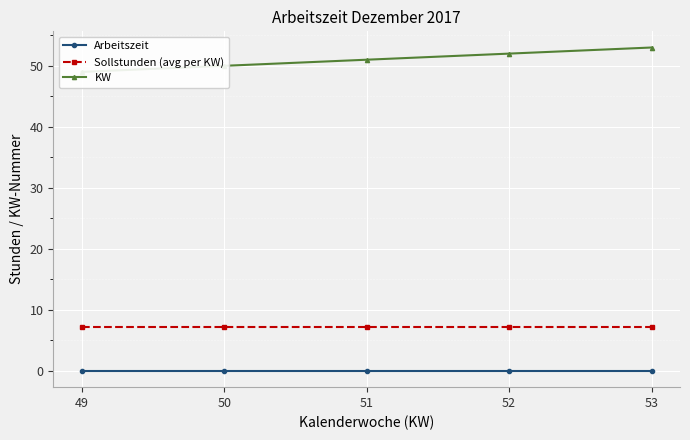

Between 51 and 52, which is larger?

51